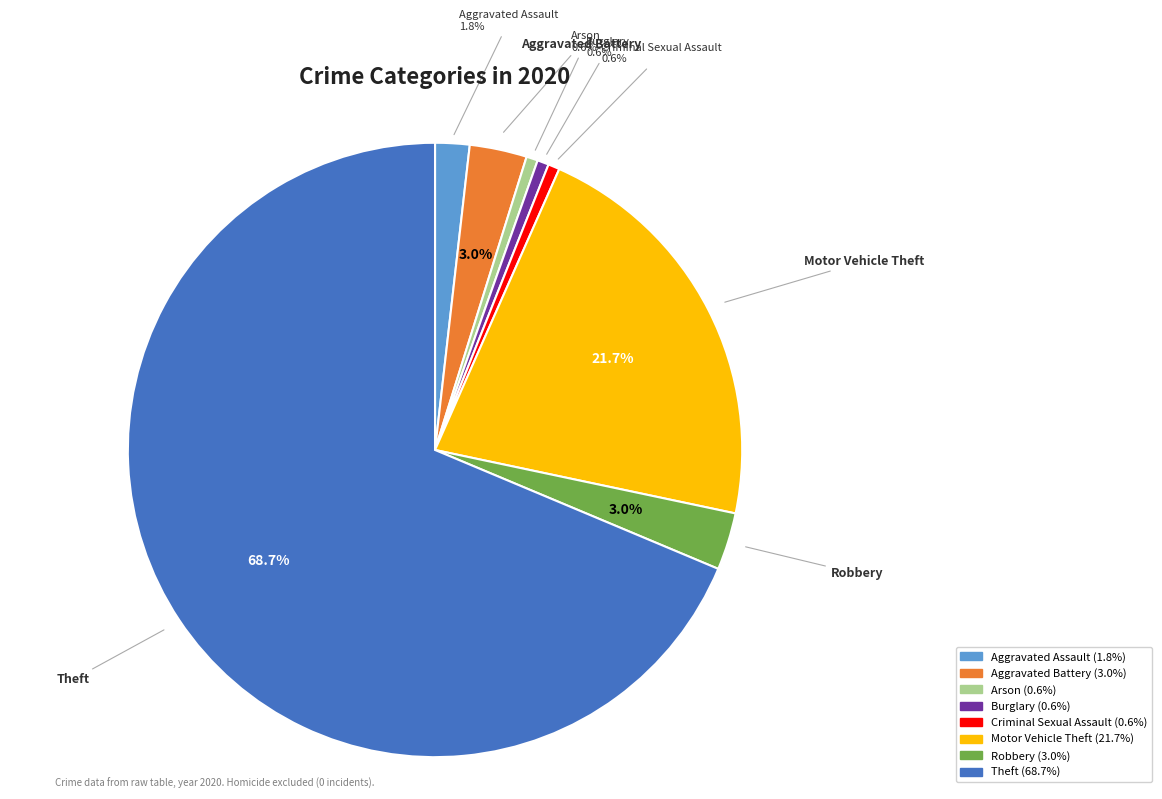

What is the total percentage of Criminal Sexual Assault and Theft?

69.3%